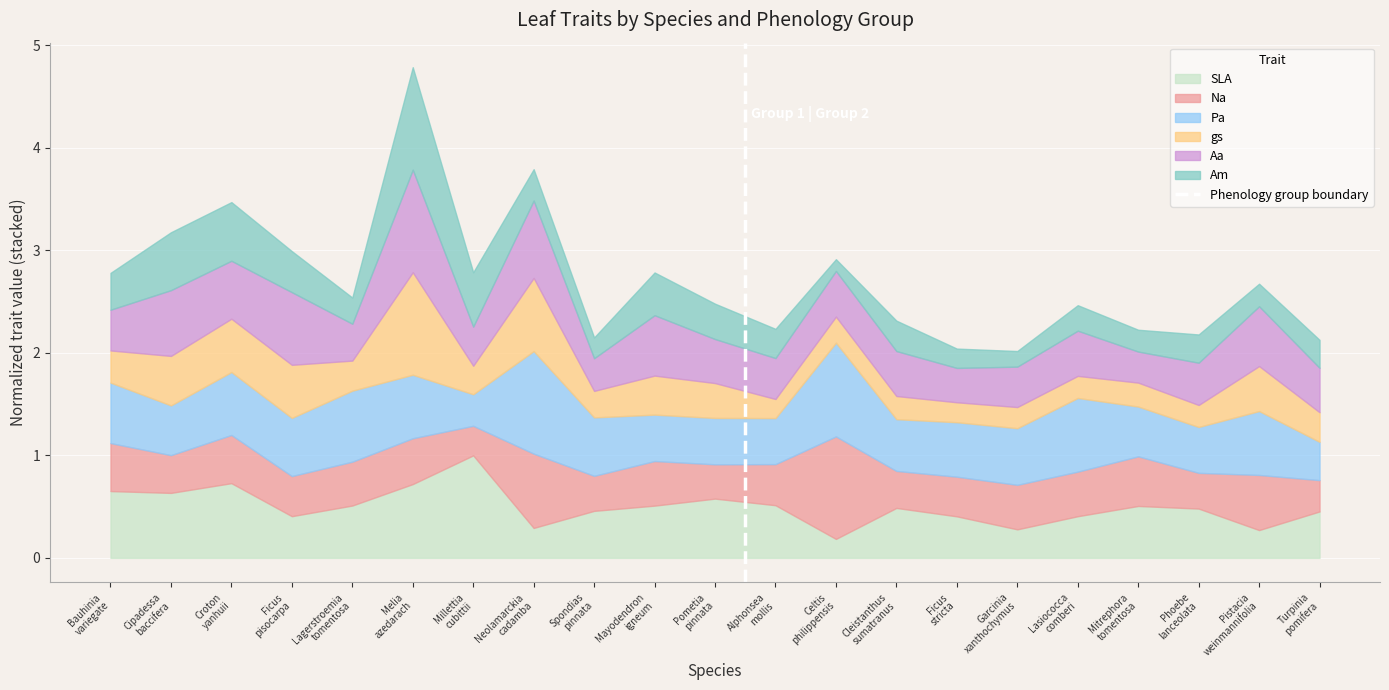

What is the highest value of the SLA series?

1.0